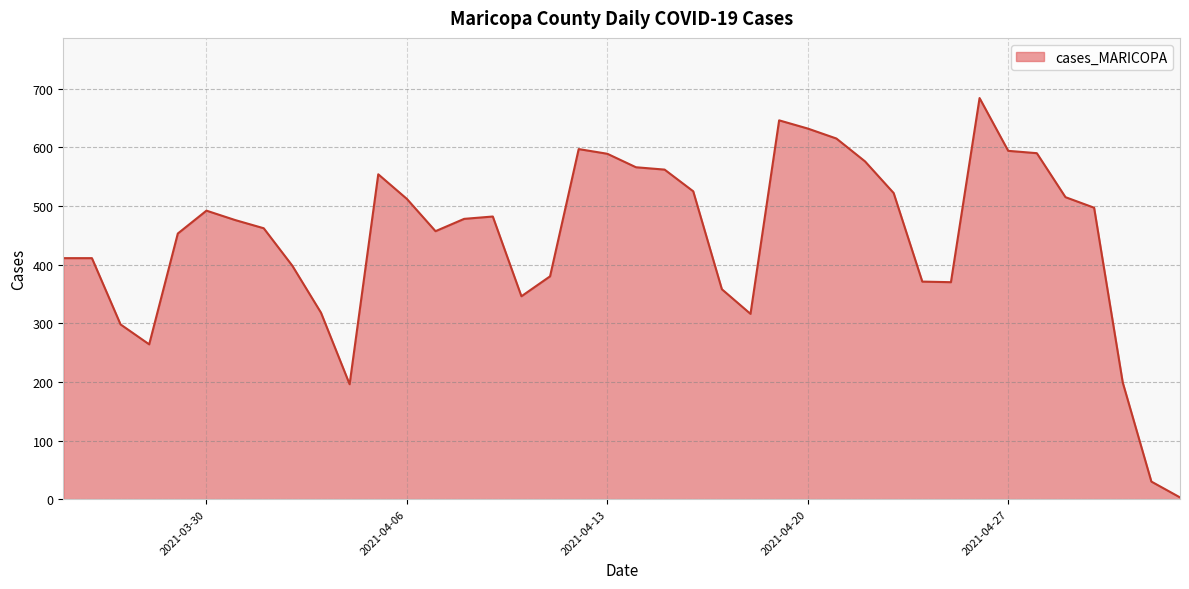

What is the difference between the maximum and minimum values?

681